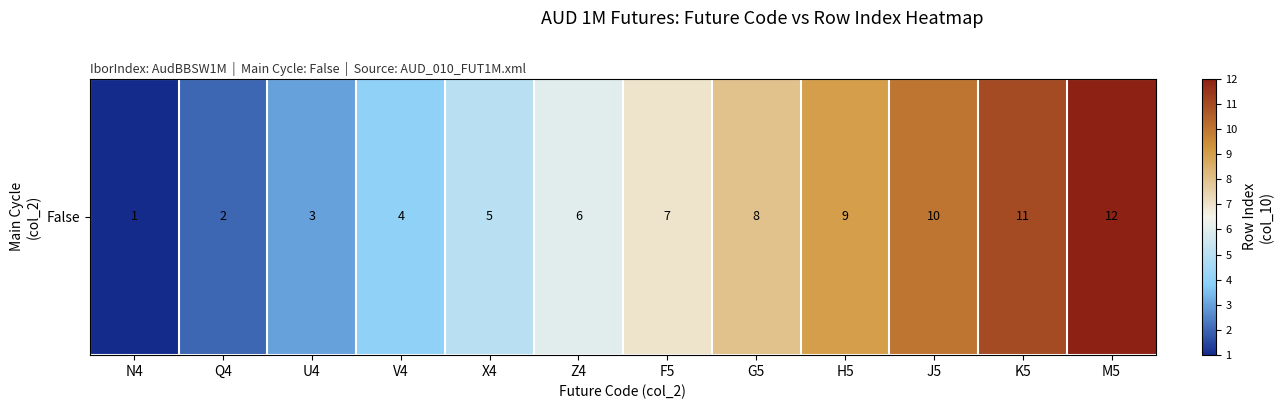

Rank the categories by value from lowest to highest.

N4, Q4, U4, V4, X4, Z4, F5, G5, H5, J5, K5, M5